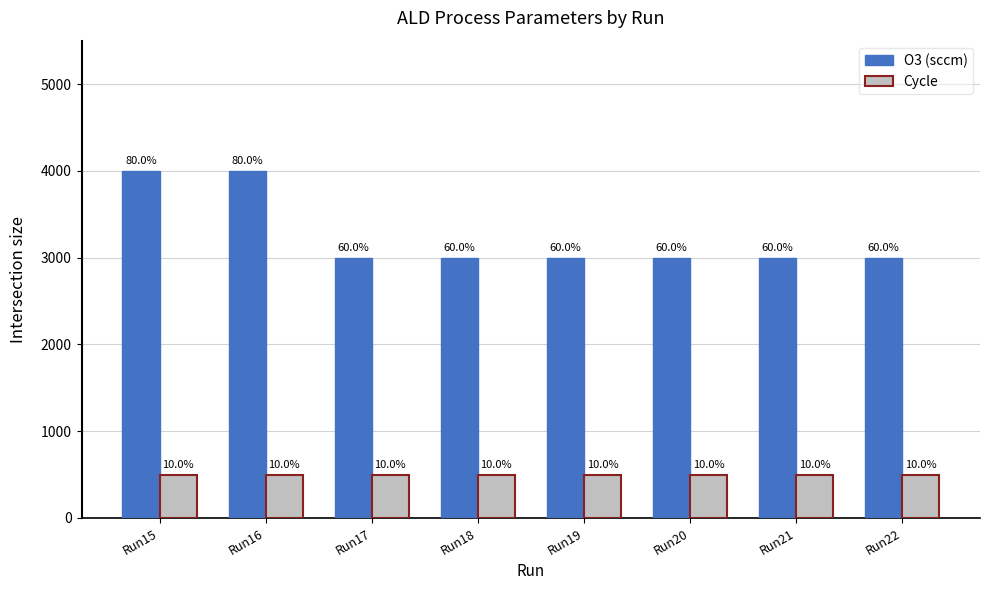

What is the sum of the O3 (sccm) values at Run17 and Run15?

7000